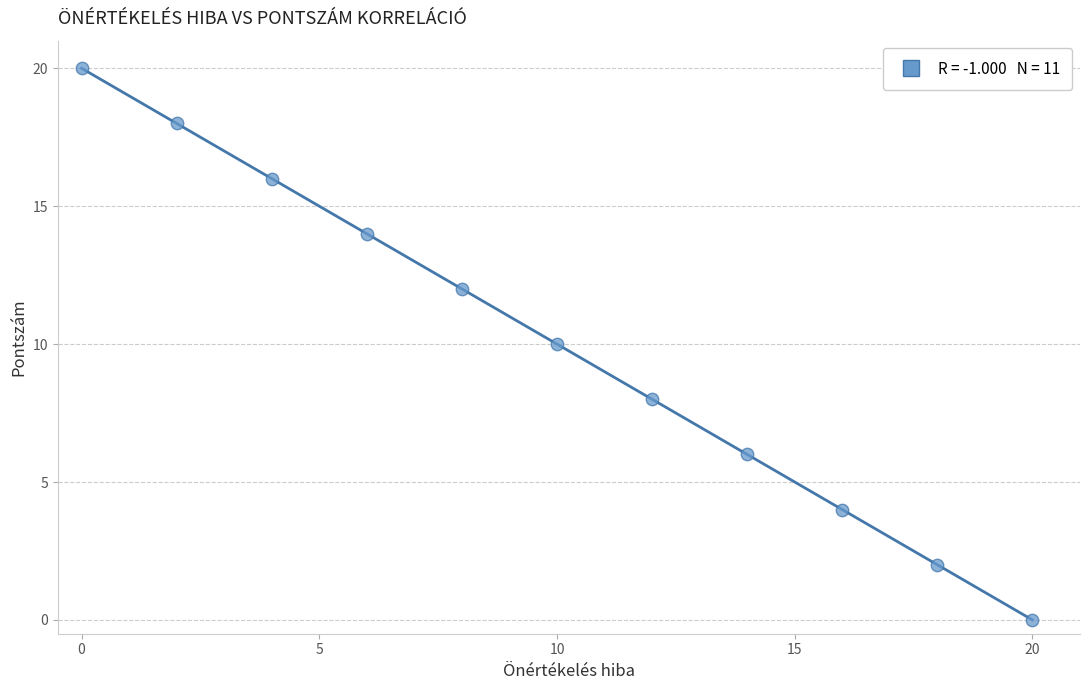

What is the range of X values (max minus min)?

20